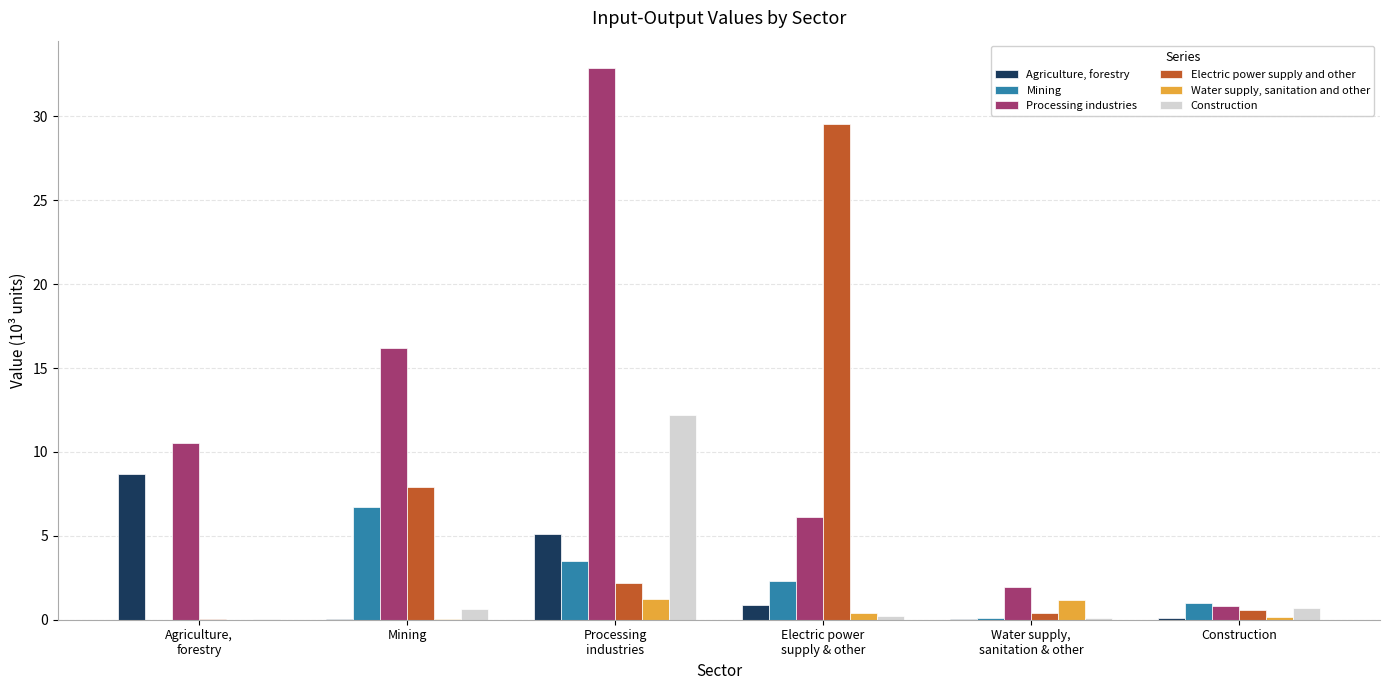

What is the sum of all Electric power supply and other values?

40.7